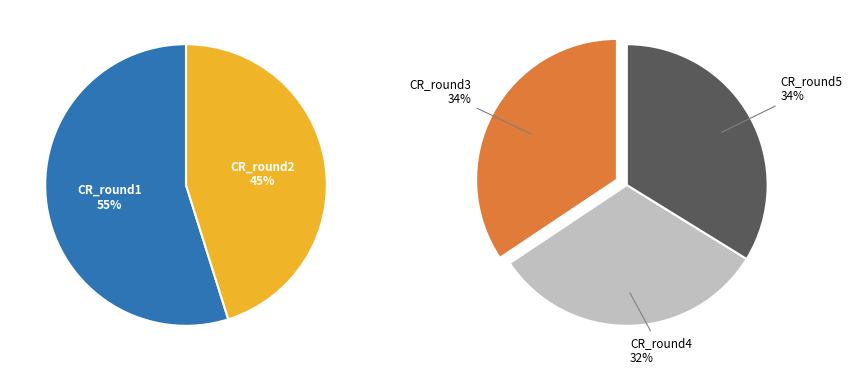

Combined, do CR_round5 and CR_round4 account for over 50%?

No